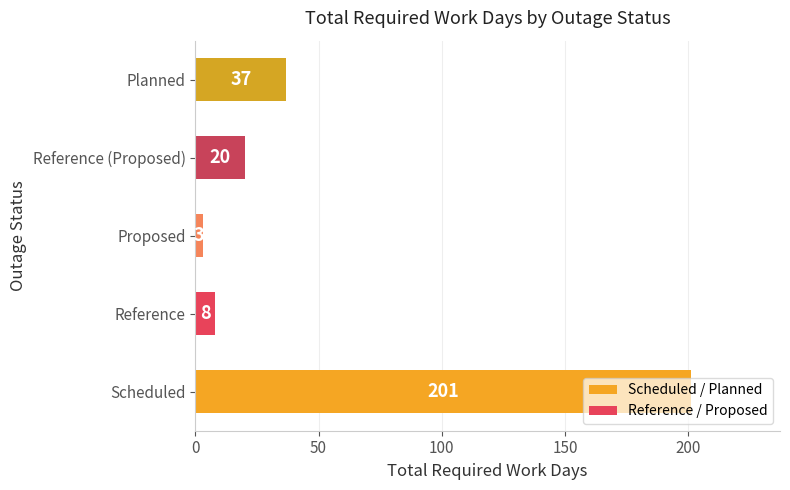

What is the change in value from Proposed to Planned?

+34